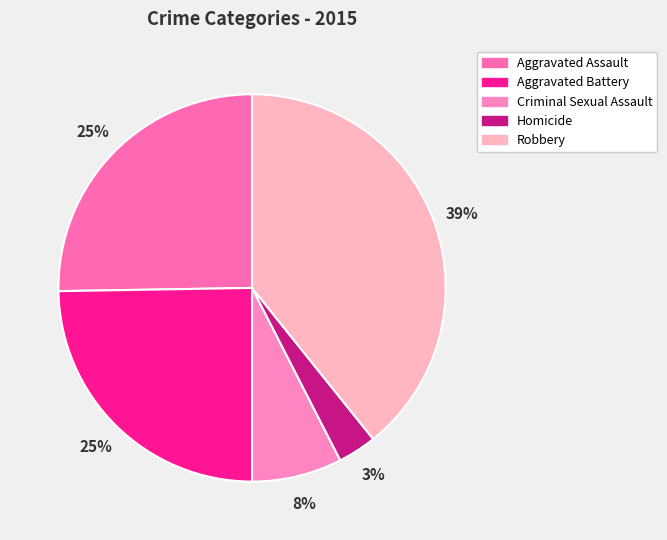

Does Robbery represent more than half of the total?

No